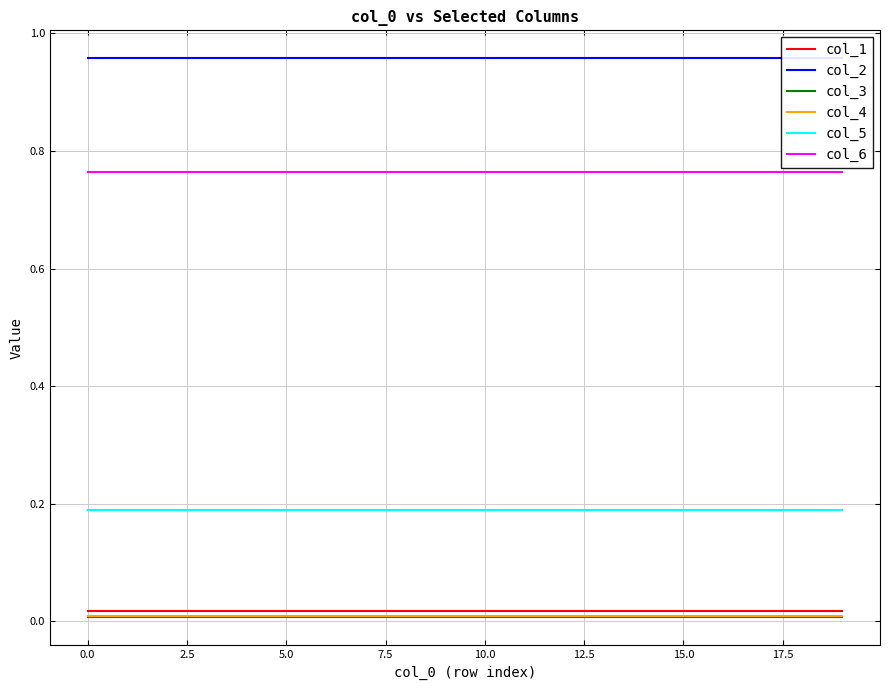

True or false: col_3 and col_5 intersect in this chart.

False